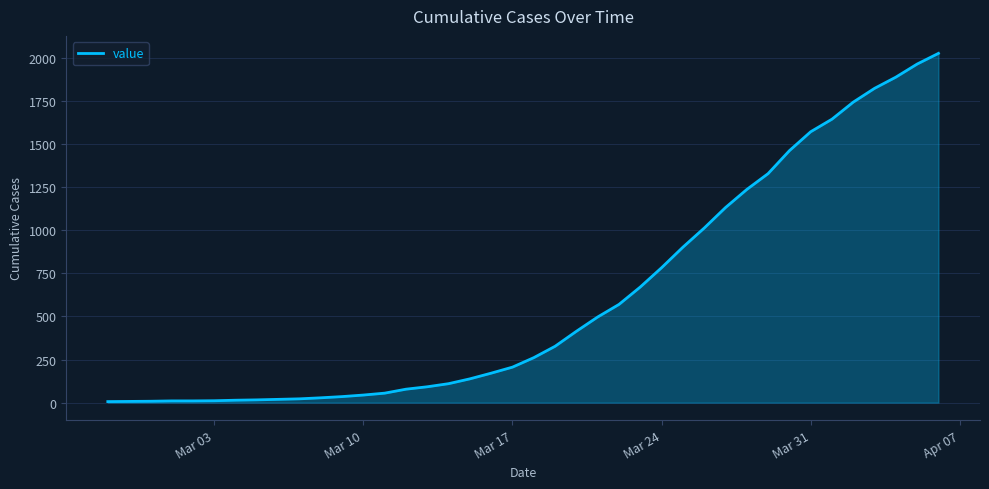

What is the difference between the maximum and minimum values?

2021